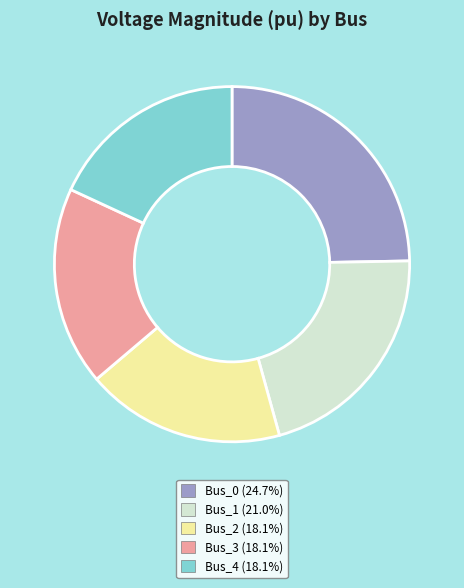

Does Bus_0 (24.7%) account for over 50% of the chart?

No